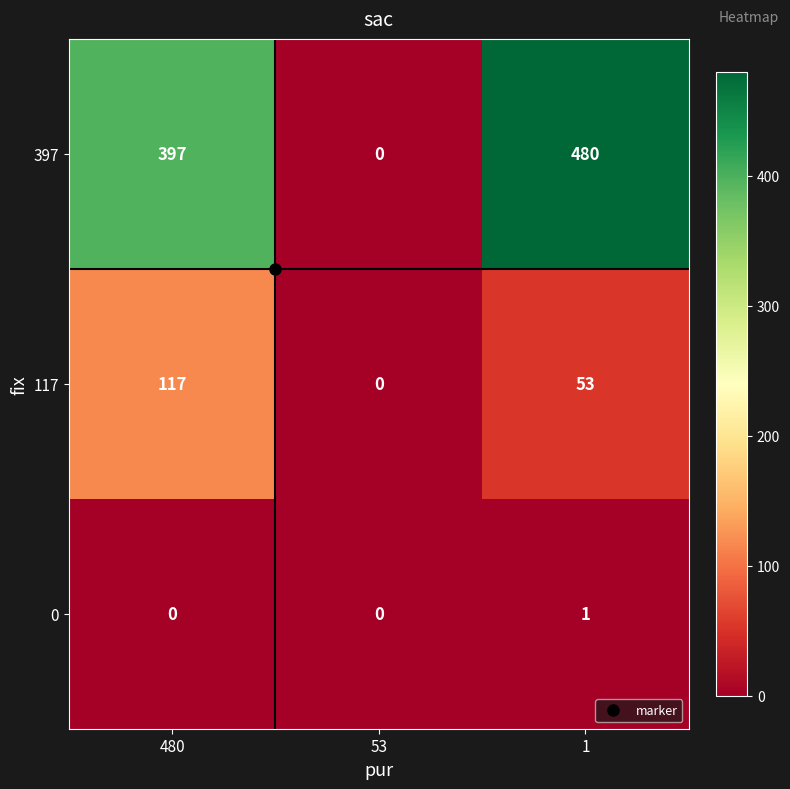

What is the maximum value shown in the chart?

480